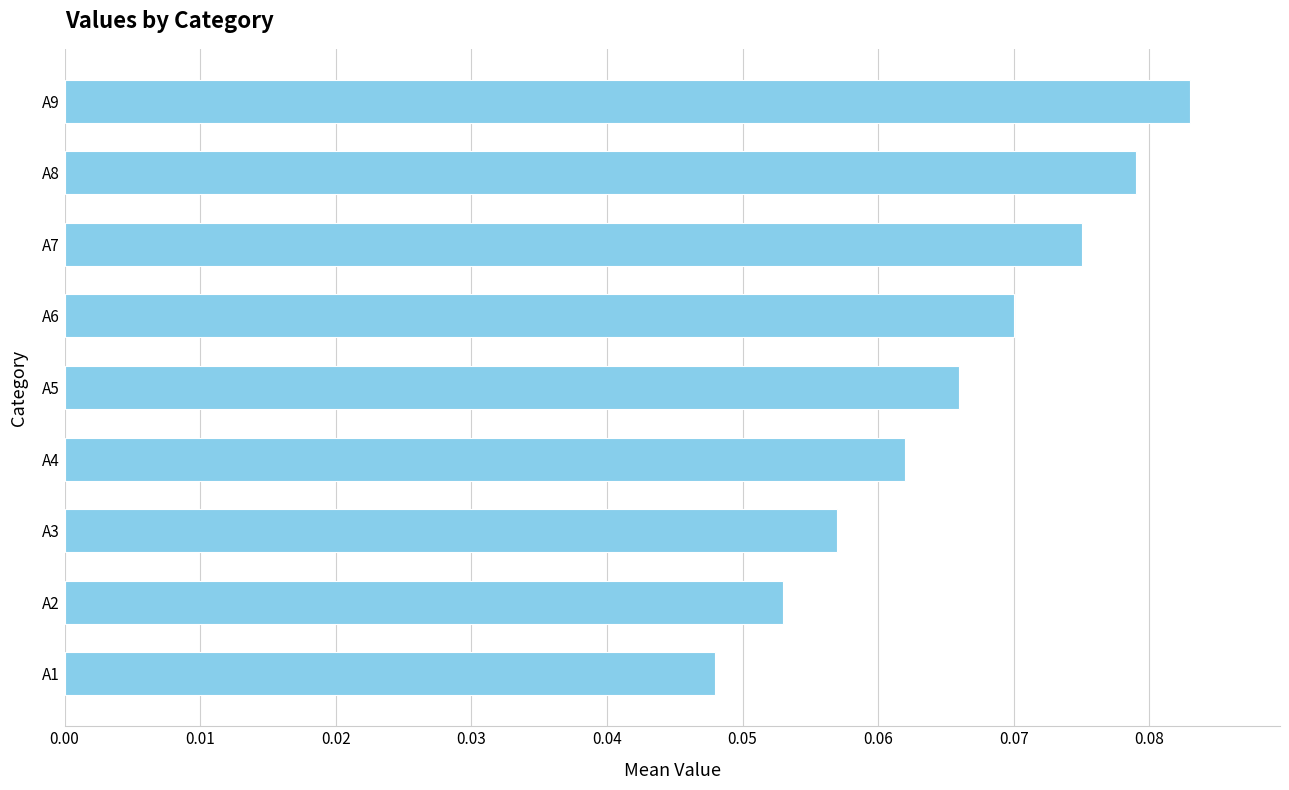

Which label corresponds to the smallest value in the chart?

A1